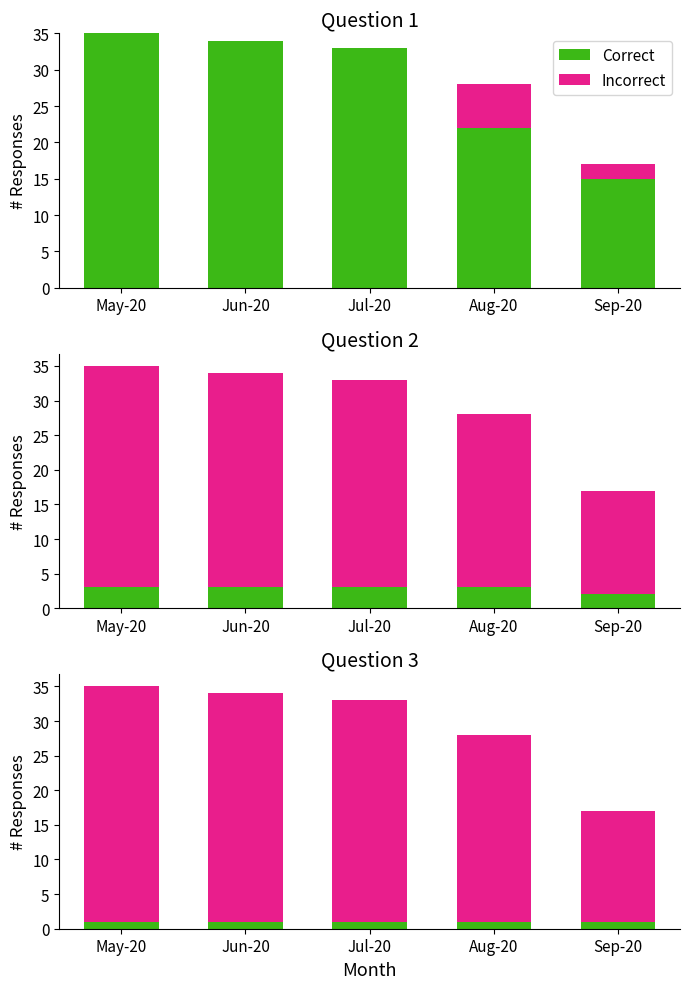

What is the difference between the second highest and second lowest values in the Incorrect series?

6